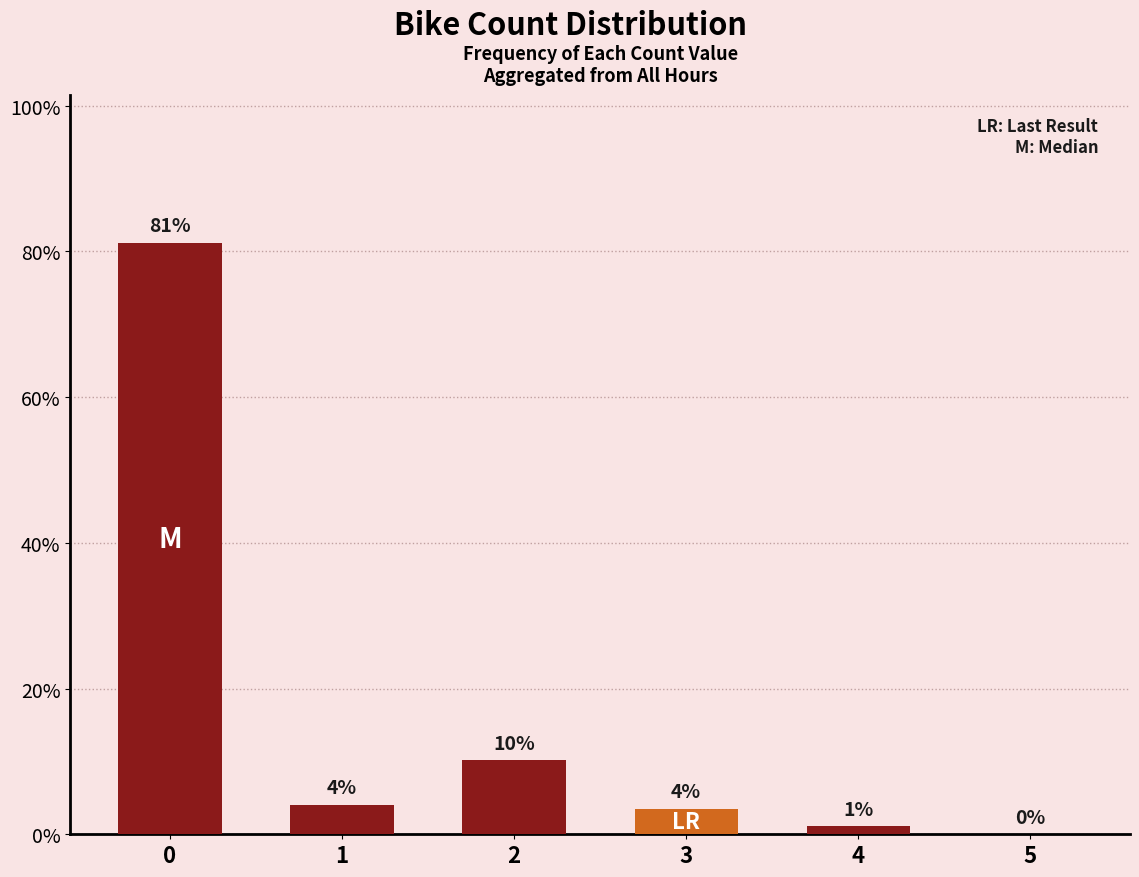

List the labels in order of value, smallest first.

5, 4, 3, 1, 2, 0